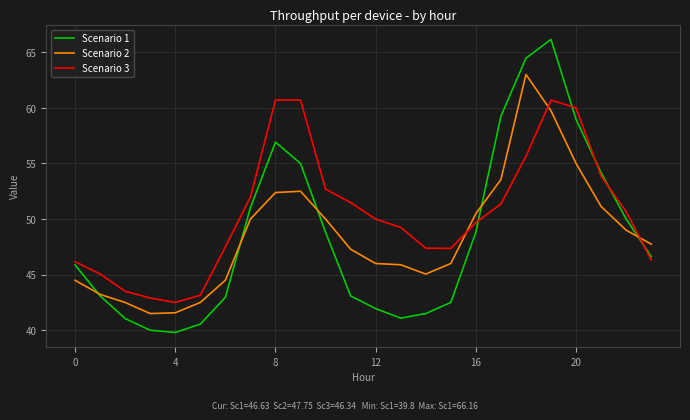

What is the average value of the Scenario 2 series?

48.5